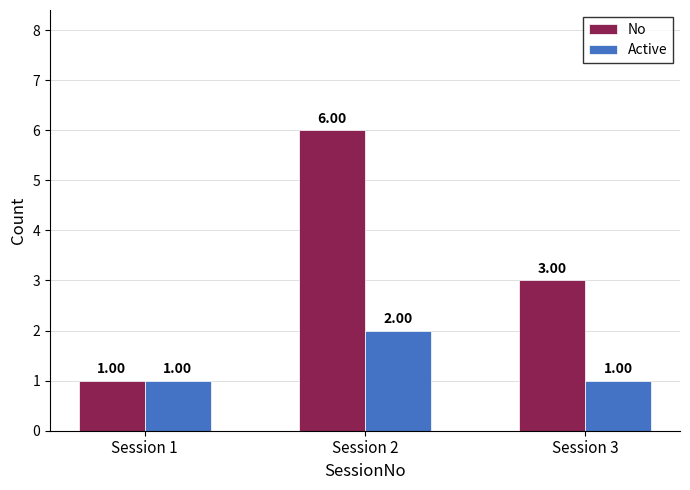

Does the chart contain any negative values?

No